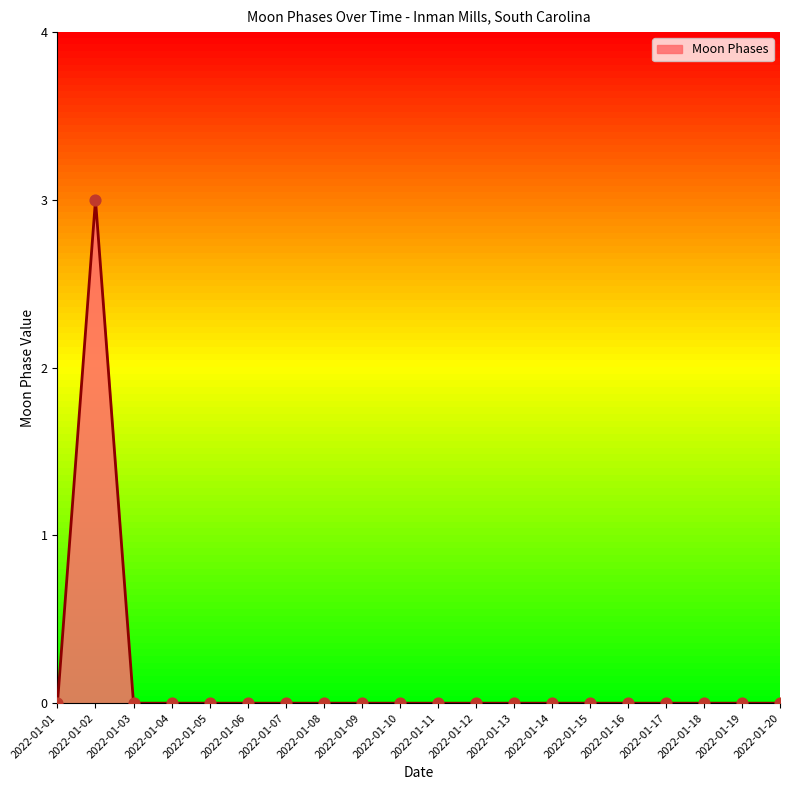

Which category has the highest value across all series?

2022-01-02